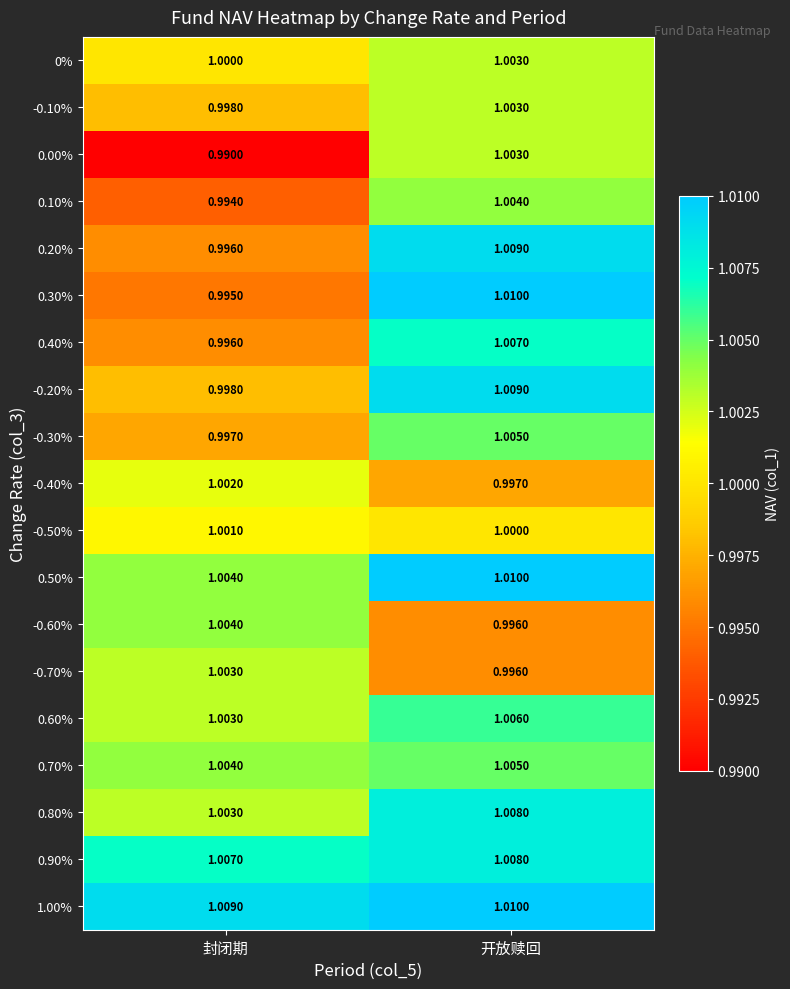

At which category does the chart reach its minimum across all series?

封闭期